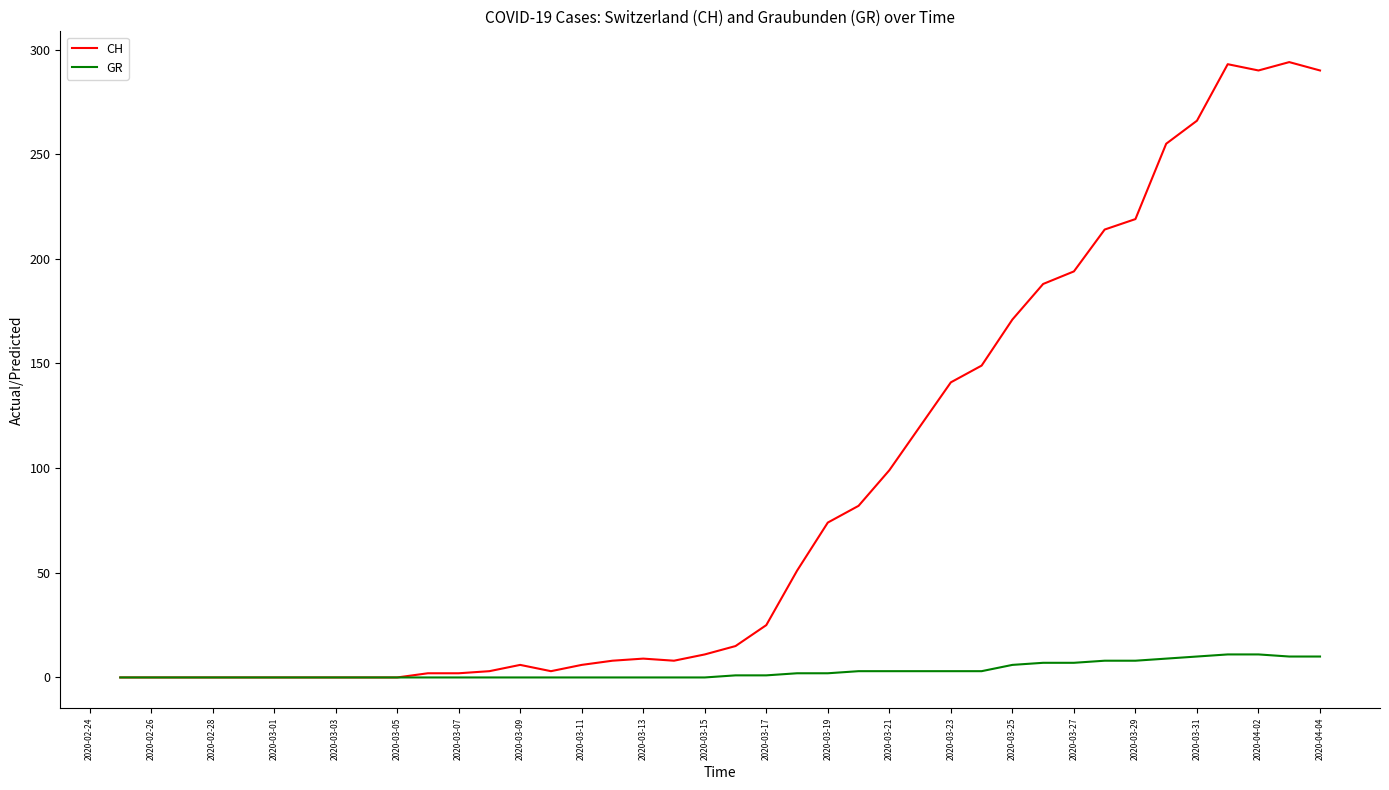

What is the maximum value shown in the chart?

294